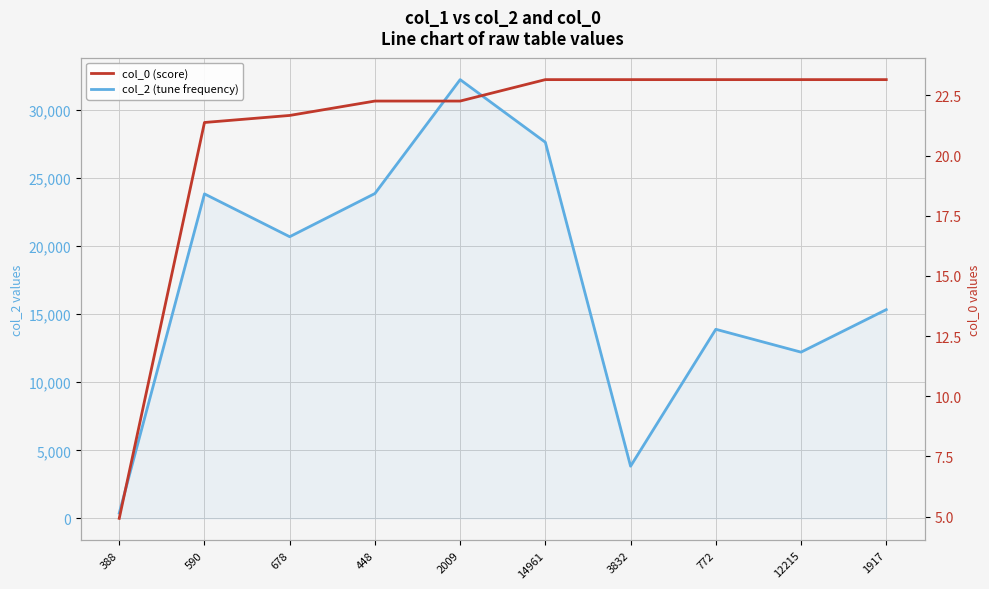

Which category has the highest value in the col_0 (score) series?

14961